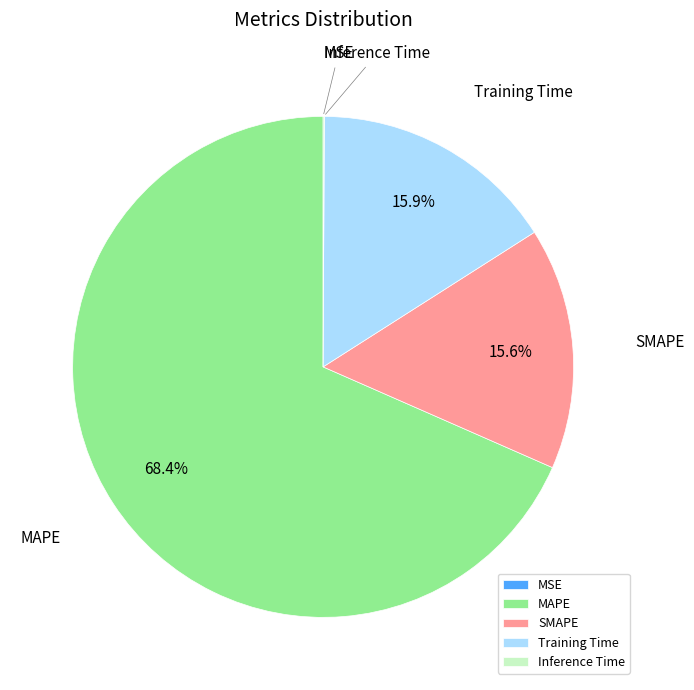

Does any single category account for the majority?

Yes